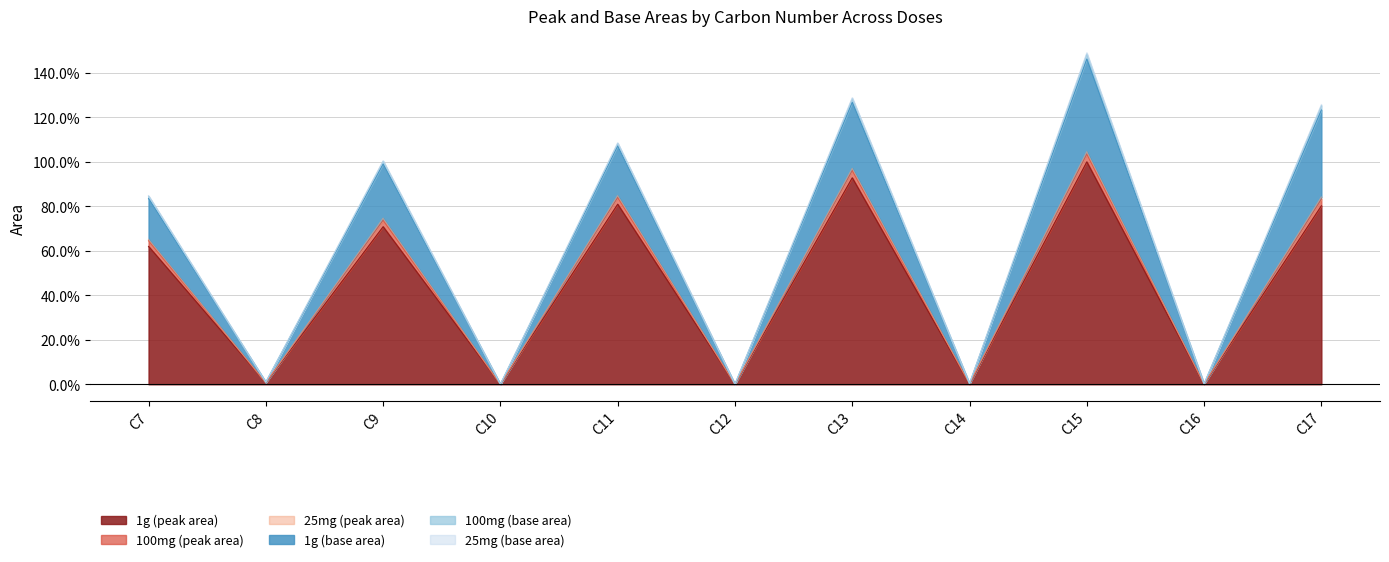

At how many categories does at least one series exceed 41?

6